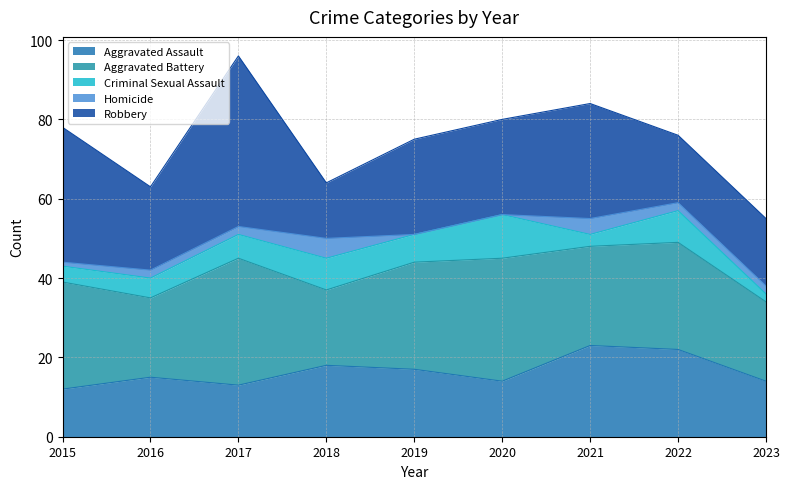

How many lines are shown in the chart?

5